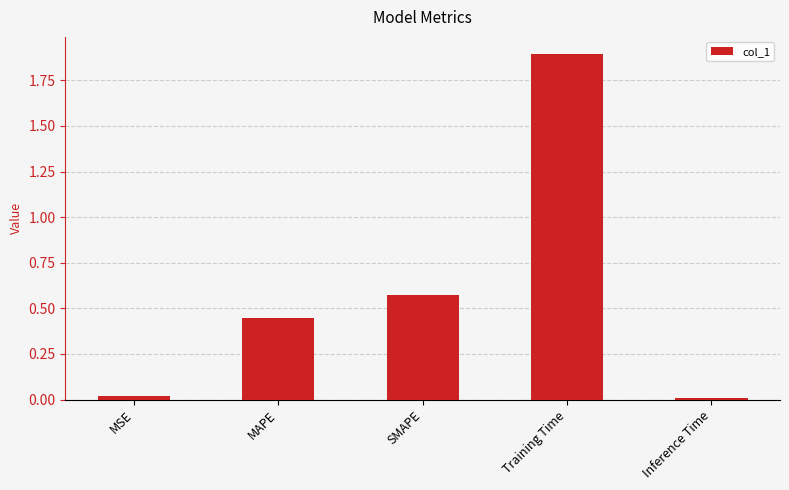

What is the change in value from SMAPE to Training Time?

+1.3